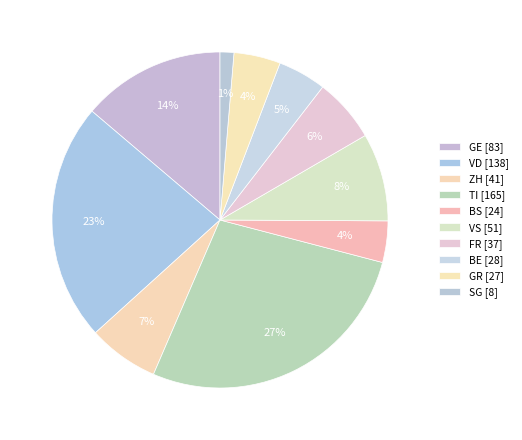

How many slices are in this pie chart?

10